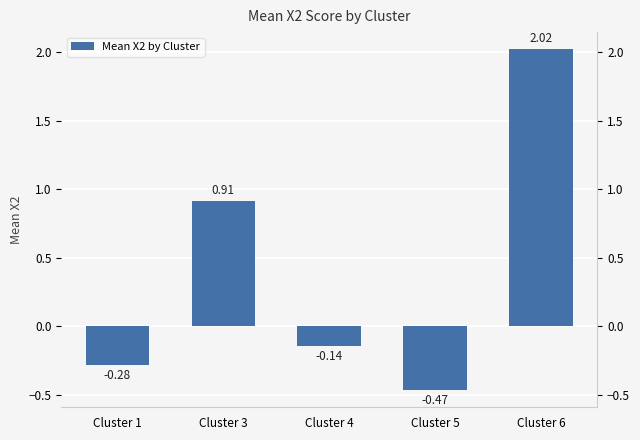

How many data points does each series have?

5